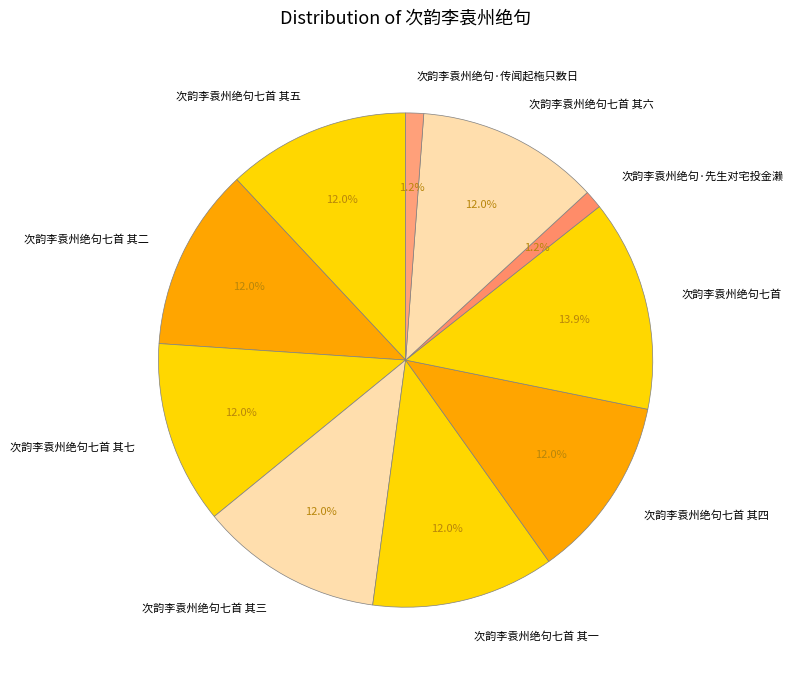

The 次韵李袁州绝句七首 其三 slice represents 1% of the pie. True or false?

False